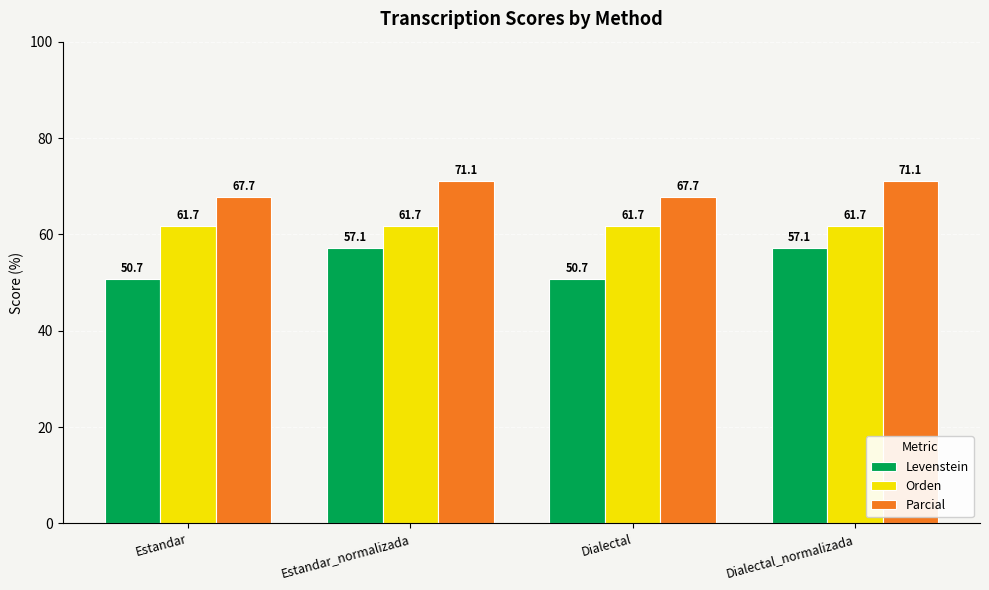

List the series in order of their overall mean, highest first.

Parcial, Orden, Levenstein